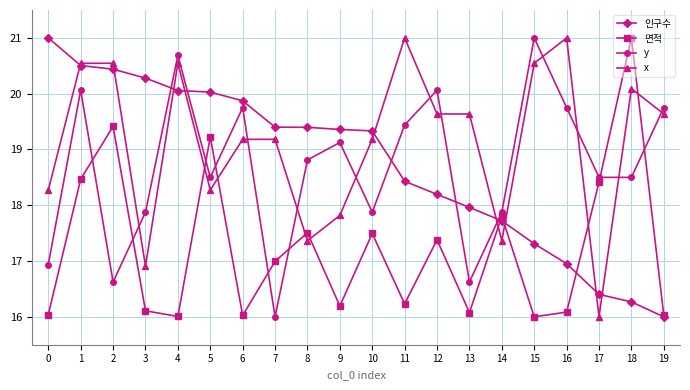

Is it true that y equals 5.2 at 0?

False